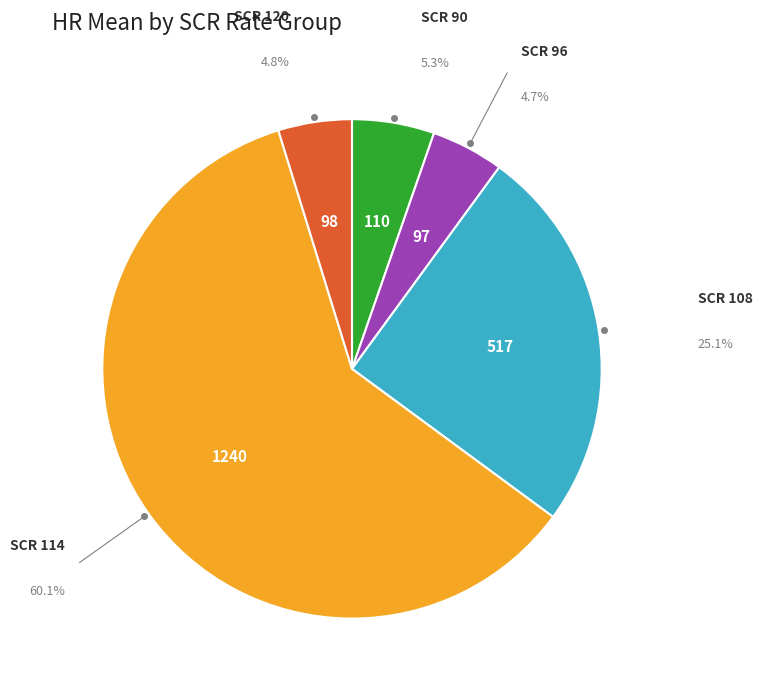

What is the largest slice in the pie chart?

SCR 114